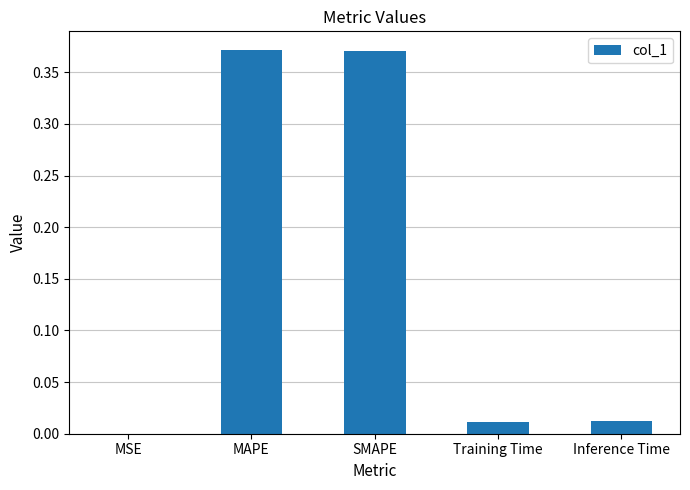

What is the sum of all values?

0.8